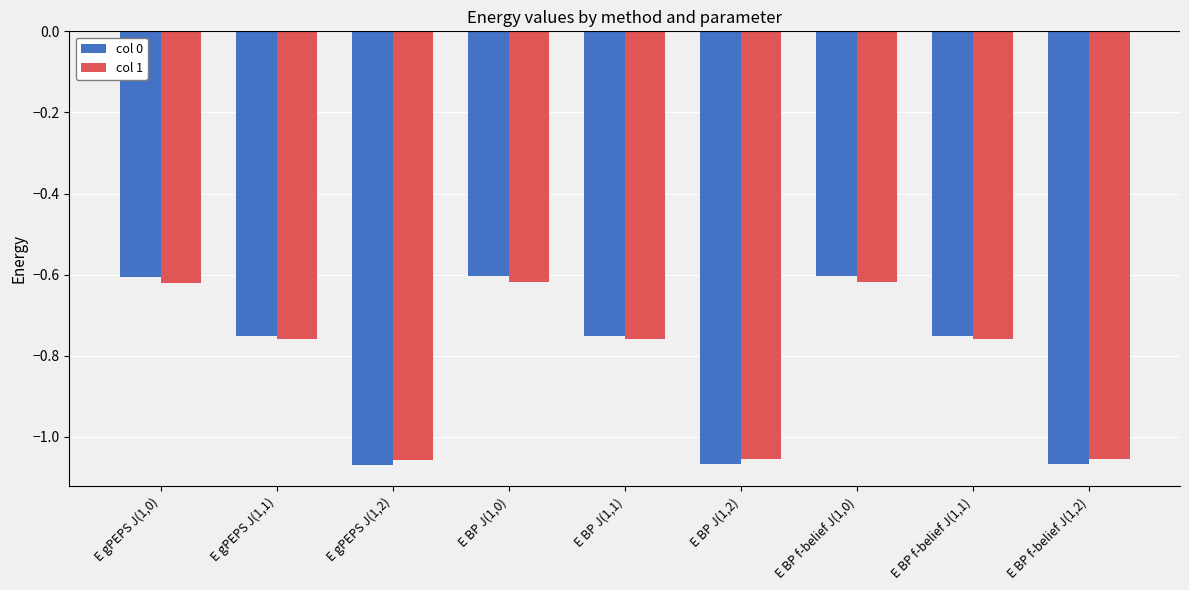

What position from the right is E BP J(1,2)?

4